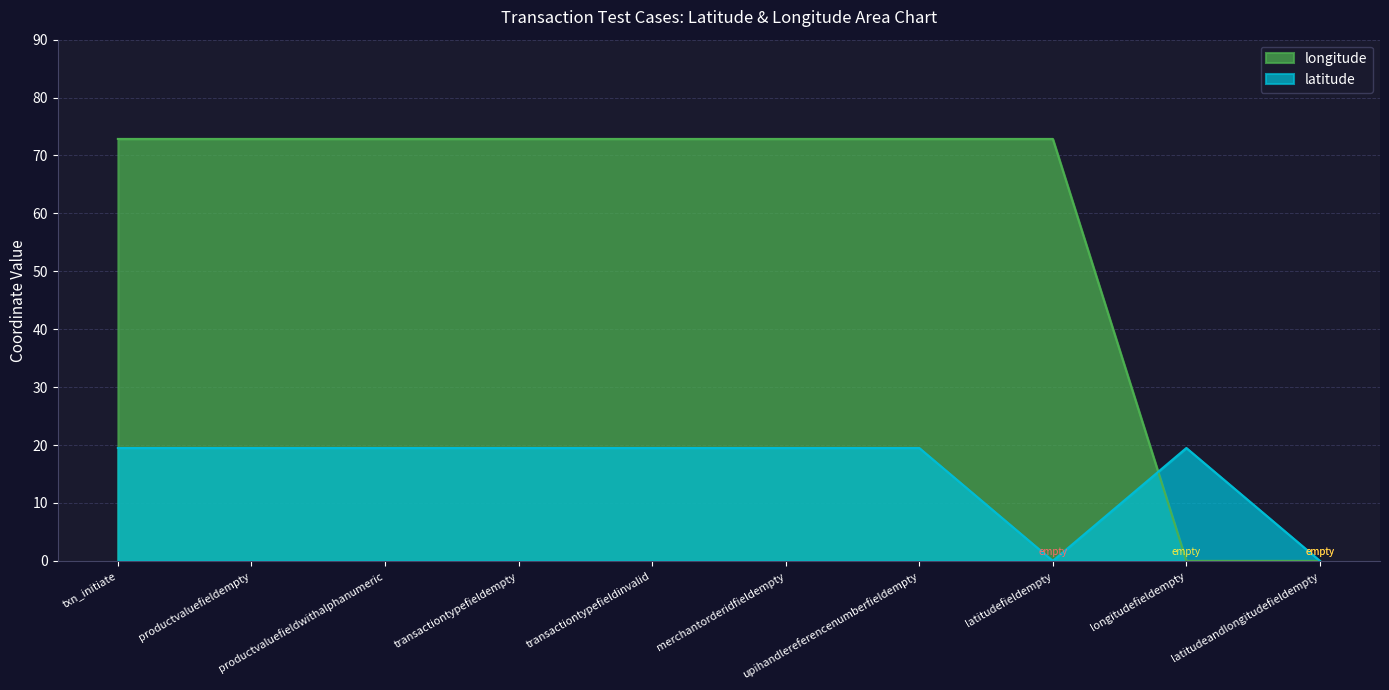

What is the greatest value displayed?

72.9